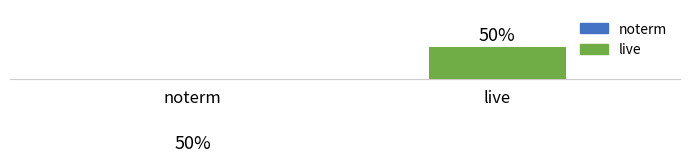

Which label corresponds to the smallest value in the chart?

noterm